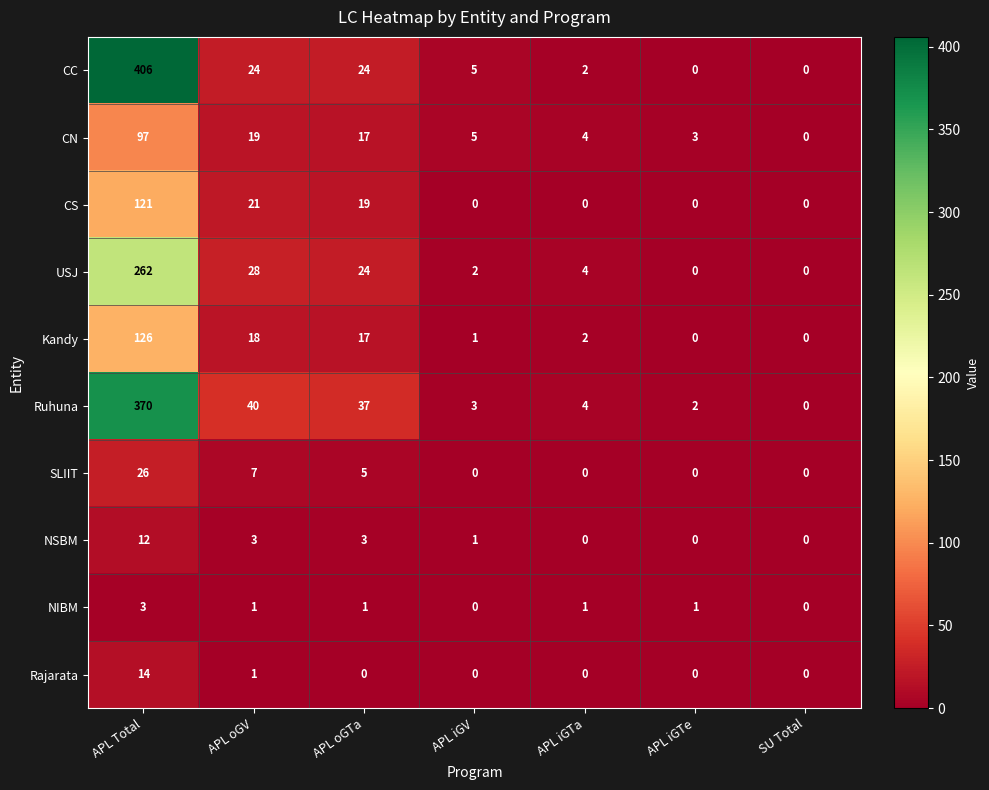

What value does the CS series have at APL Total?

121